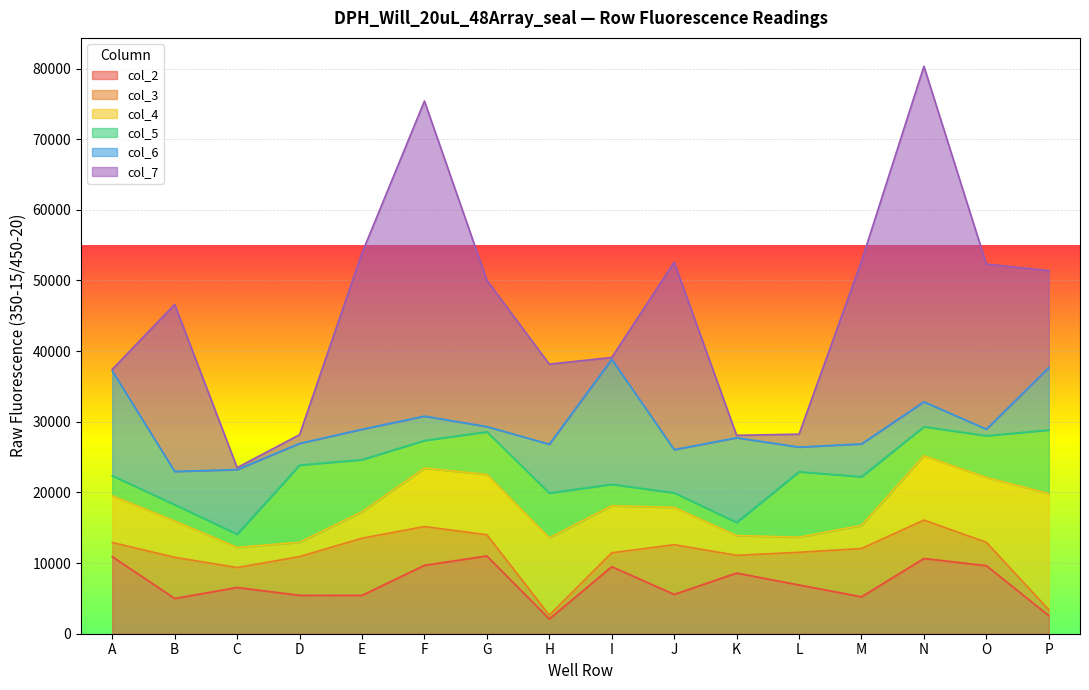

At which category is the sum across all series the highest?

N